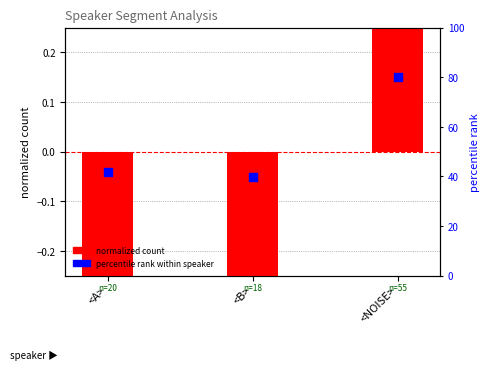

Which series reaches the maximum Y coordinate?

normalized count